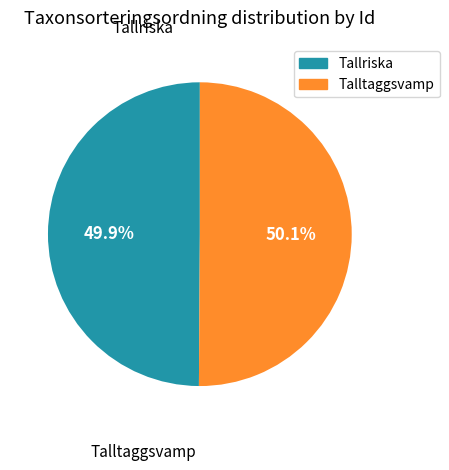

Count the number of slices in the pie.

2